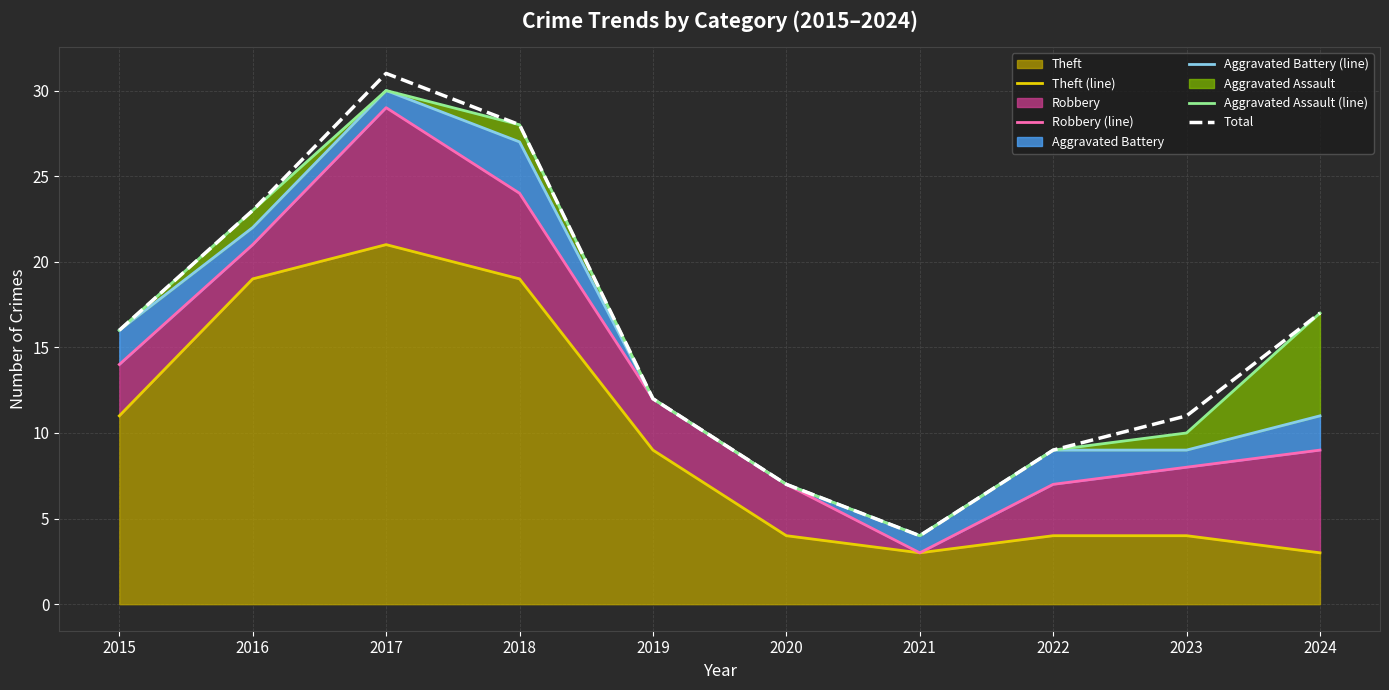

Is it true that Total equals 28 at 2018?

True